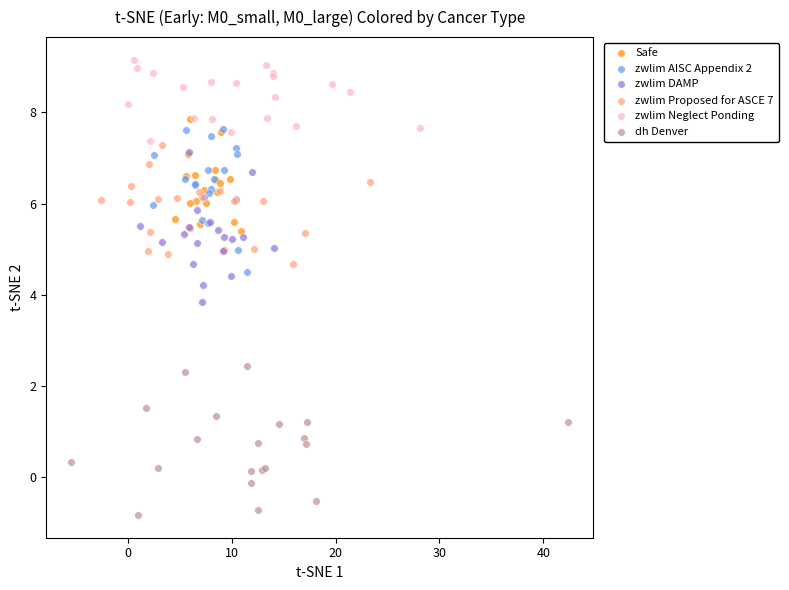

Which series reaches the maximum Y coordinate?

zwlim Neglect Ponding